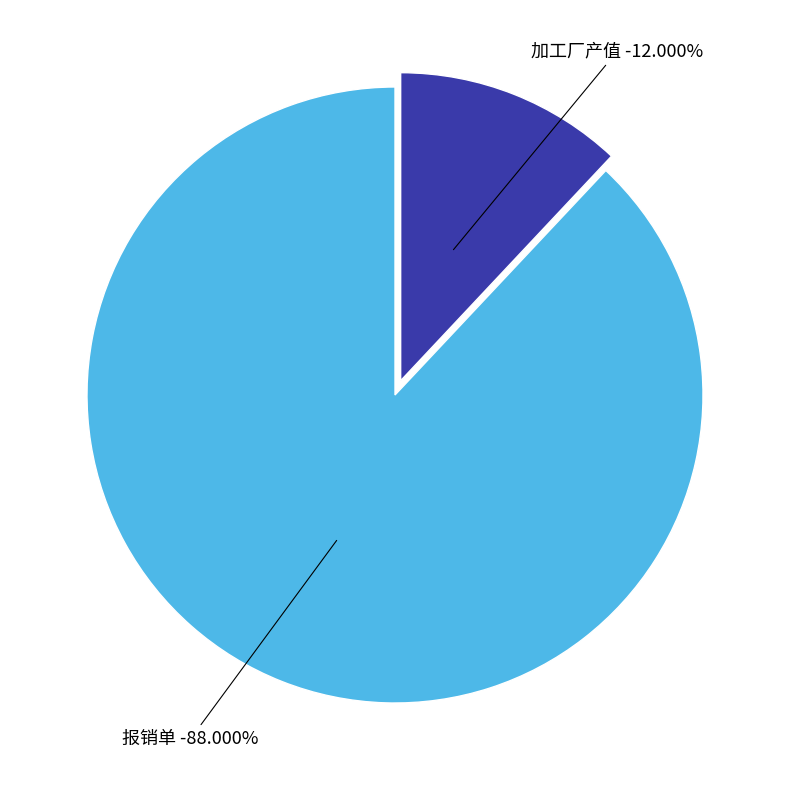

Which category has the biggest portion of the pie?

报销单